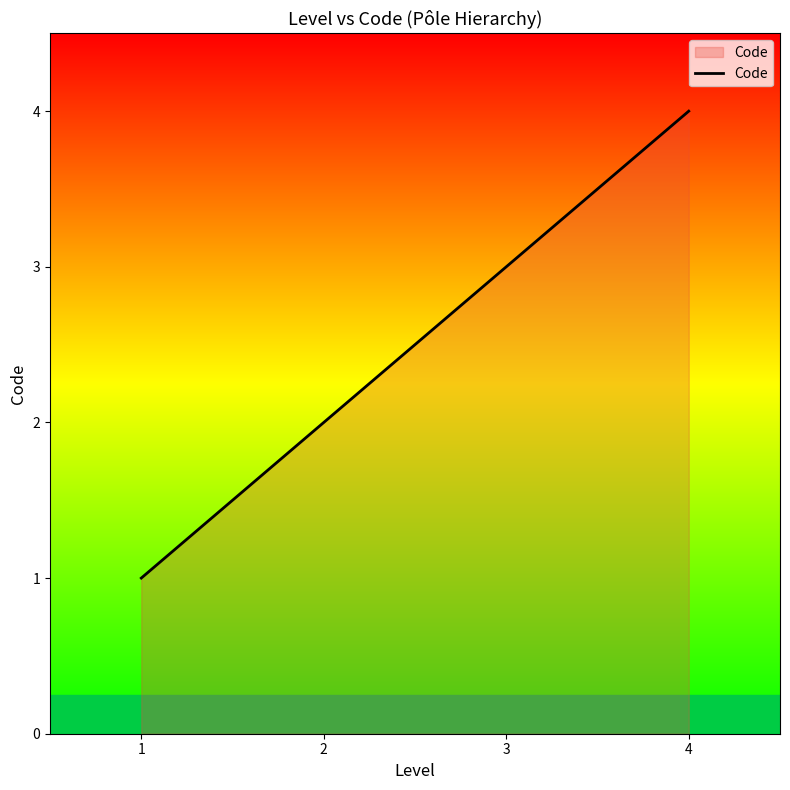

How many values are between 2 and 4?

3